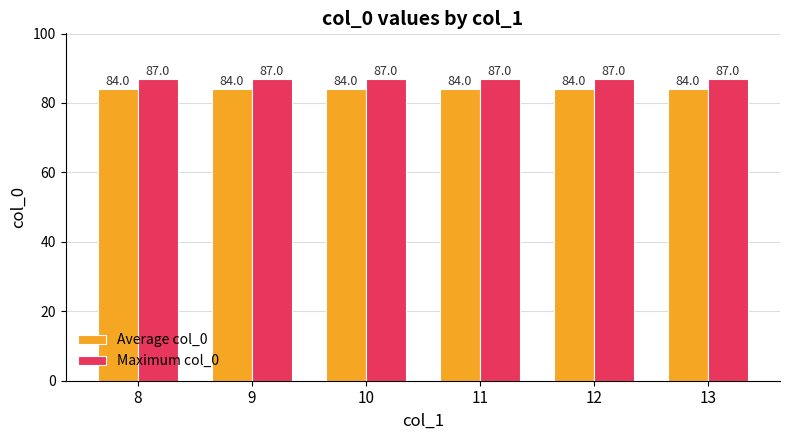

What is the value of the Maximum col_0 bar at the 4th from the left?

87